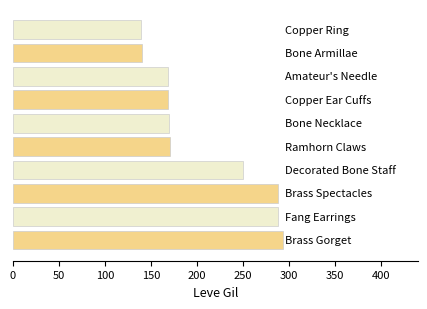

What is the greatest value displayed?

293